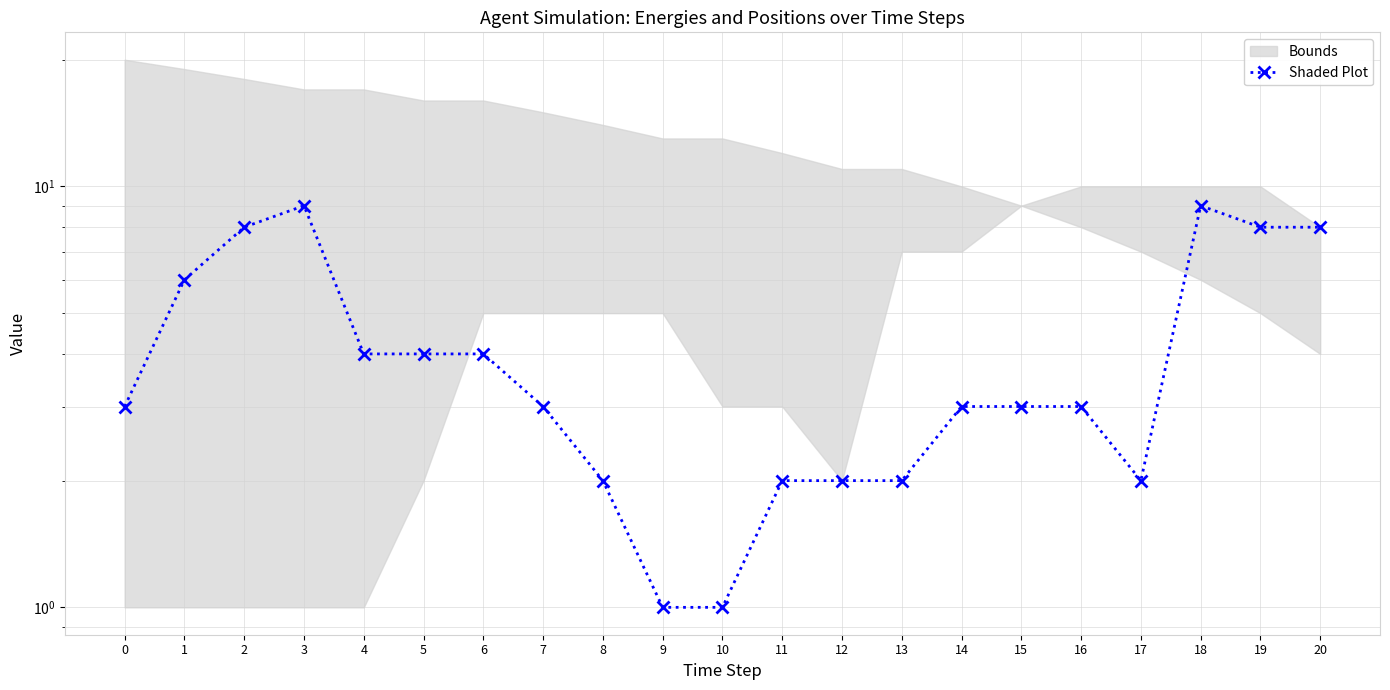

What is the average value?

4